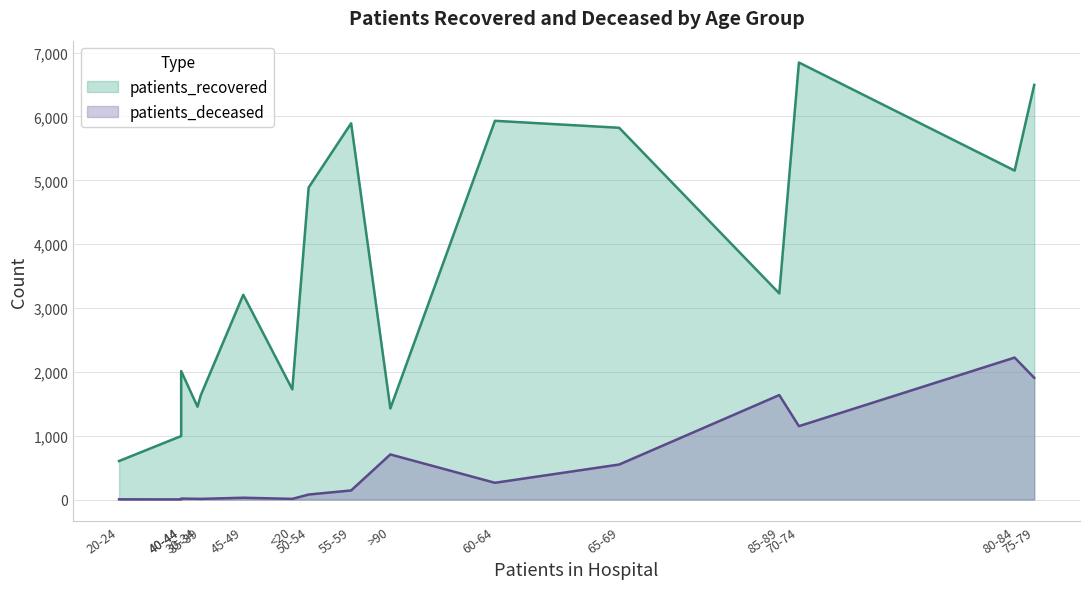

True or false: patients_deceased and patients_recovered intersect in this chart.

False